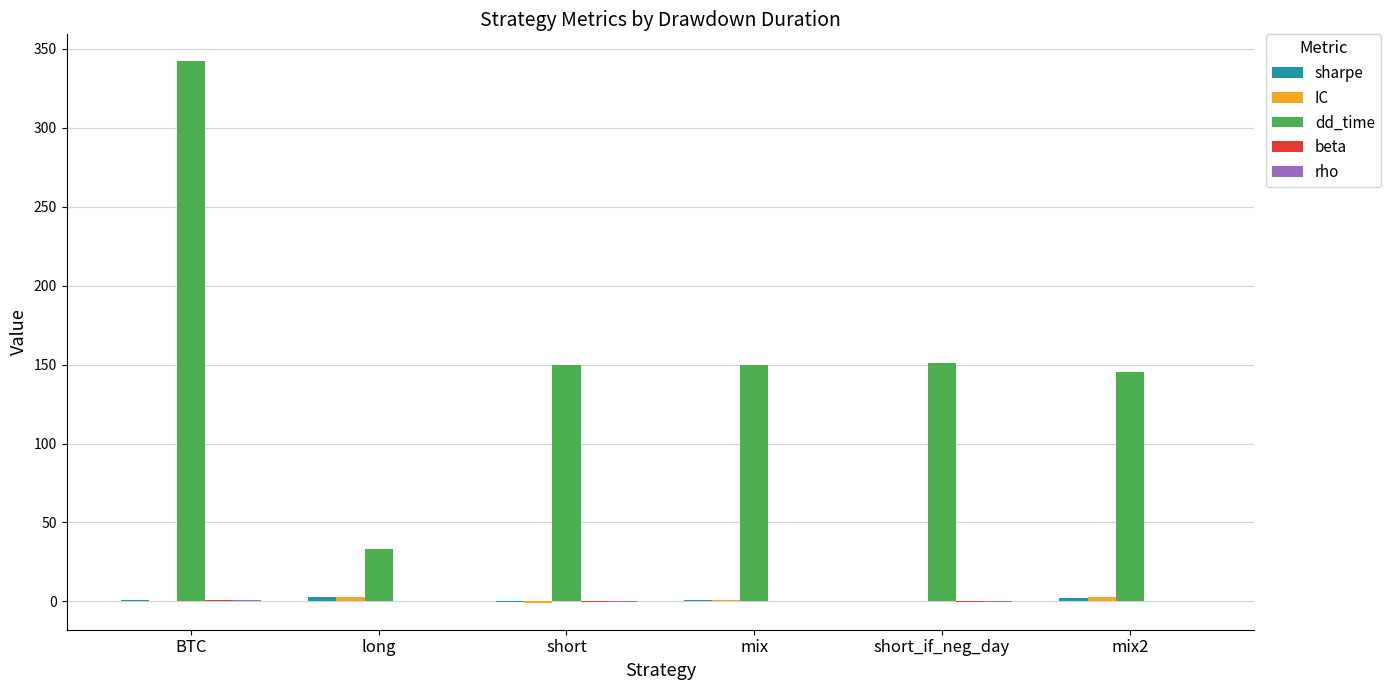

At which category is the sum across all series the highest?

BTC